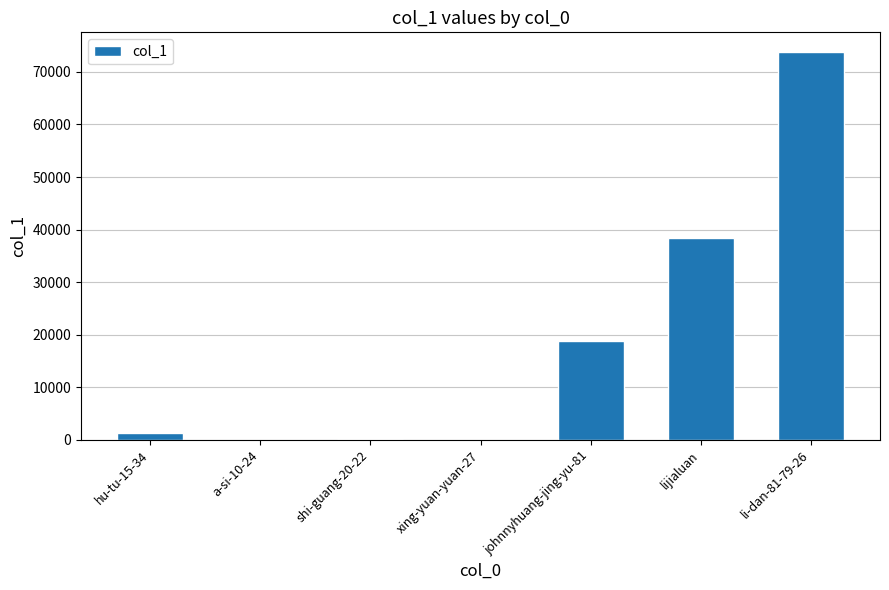

How many data points does each series have?

7